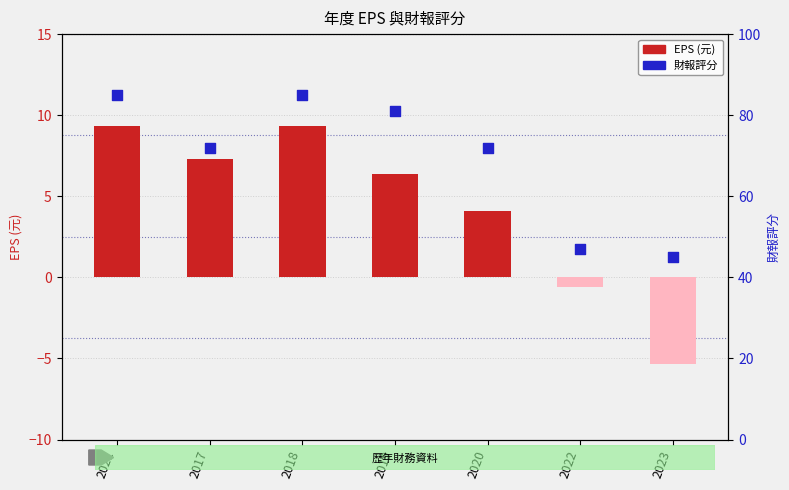

What are all the series names shown in the legend?

EPS (元), 財報評分